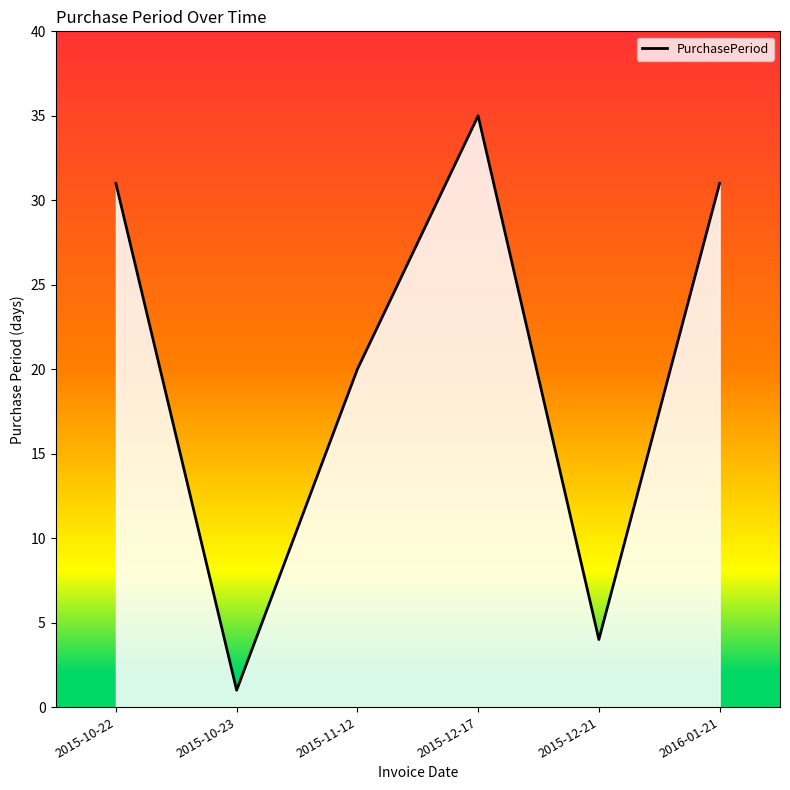

What is the change in value from 2015-10-23 to 2015-12-21?

+3